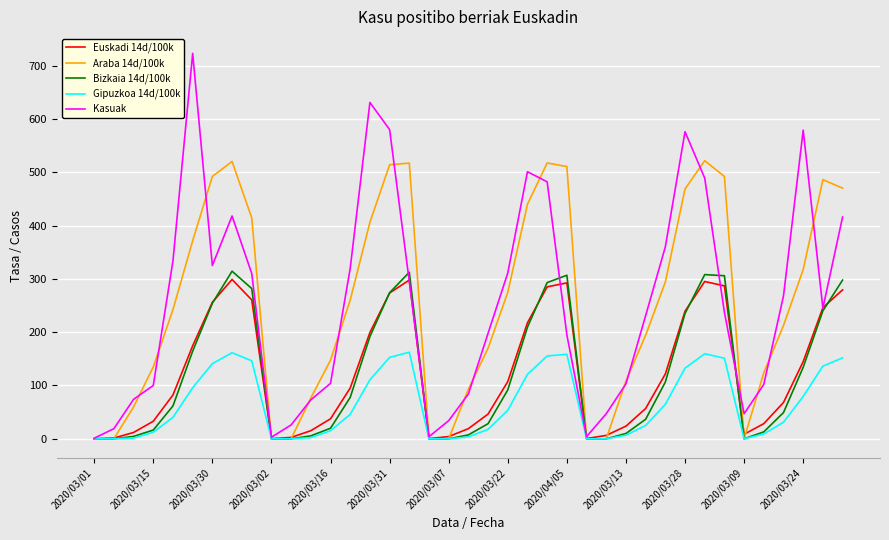

What is the maximum value shown in the chart?

723.0